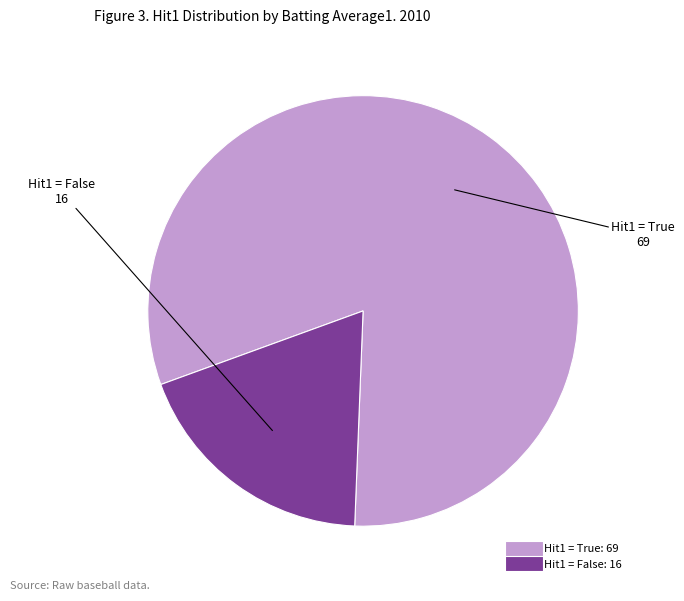

Is there a majority slice in this chart?

Yes